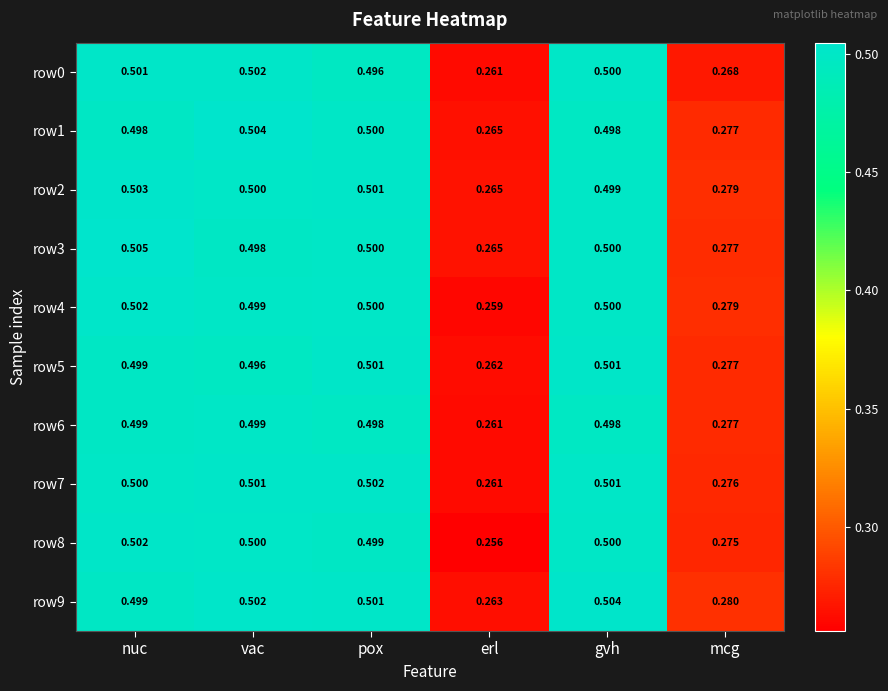

List the labels in order of row0 value, smallest first.

erl, mcg, pox, gvh, nuc, vac